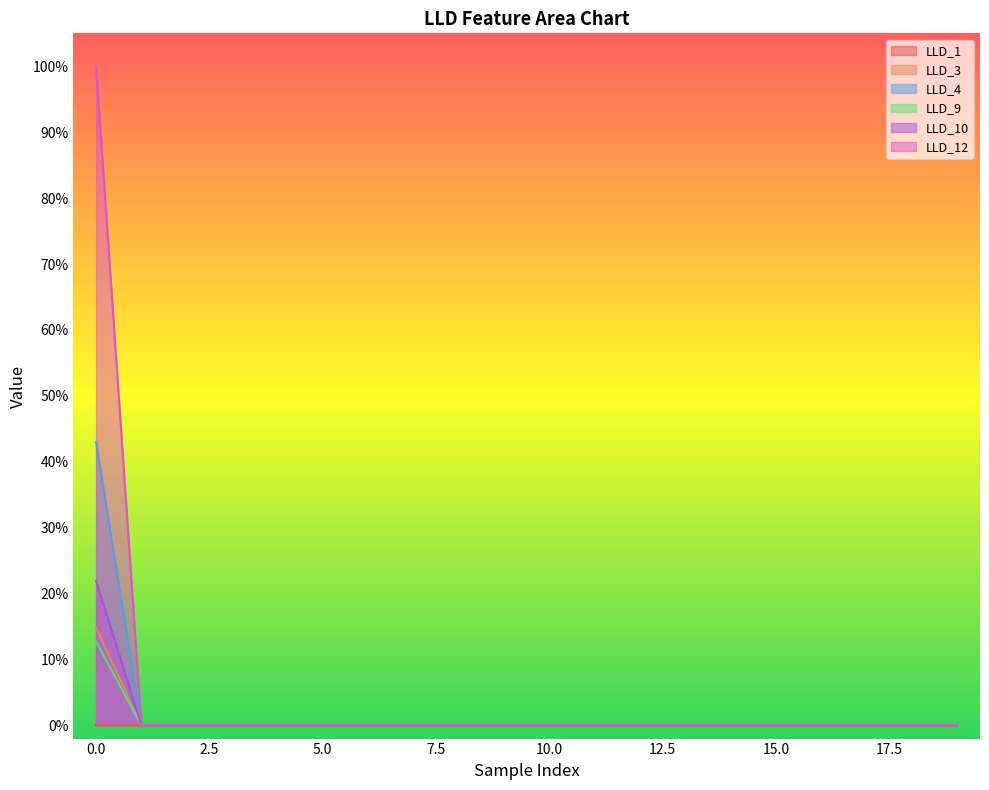

True or false: LLD_9 and LLD_10 intersect in this chart.

False